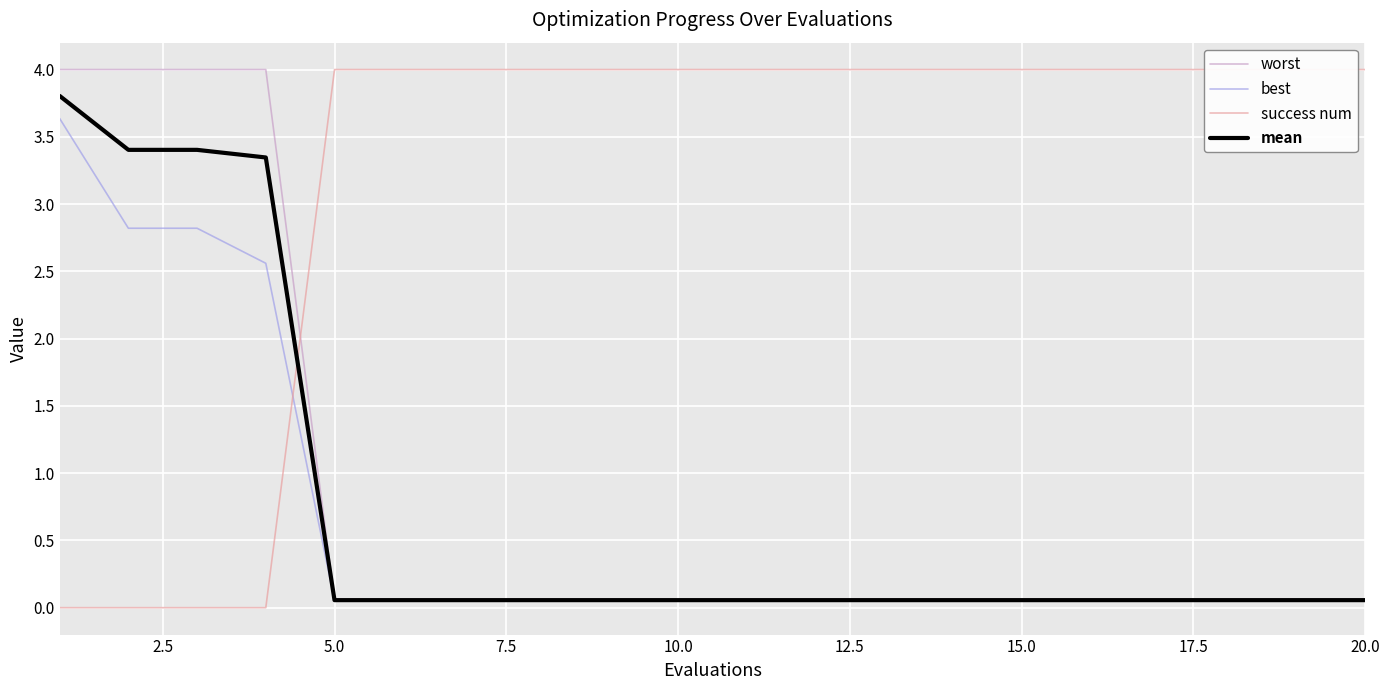

What is the difference between the second highest and minimum values in the worst series?

3.9